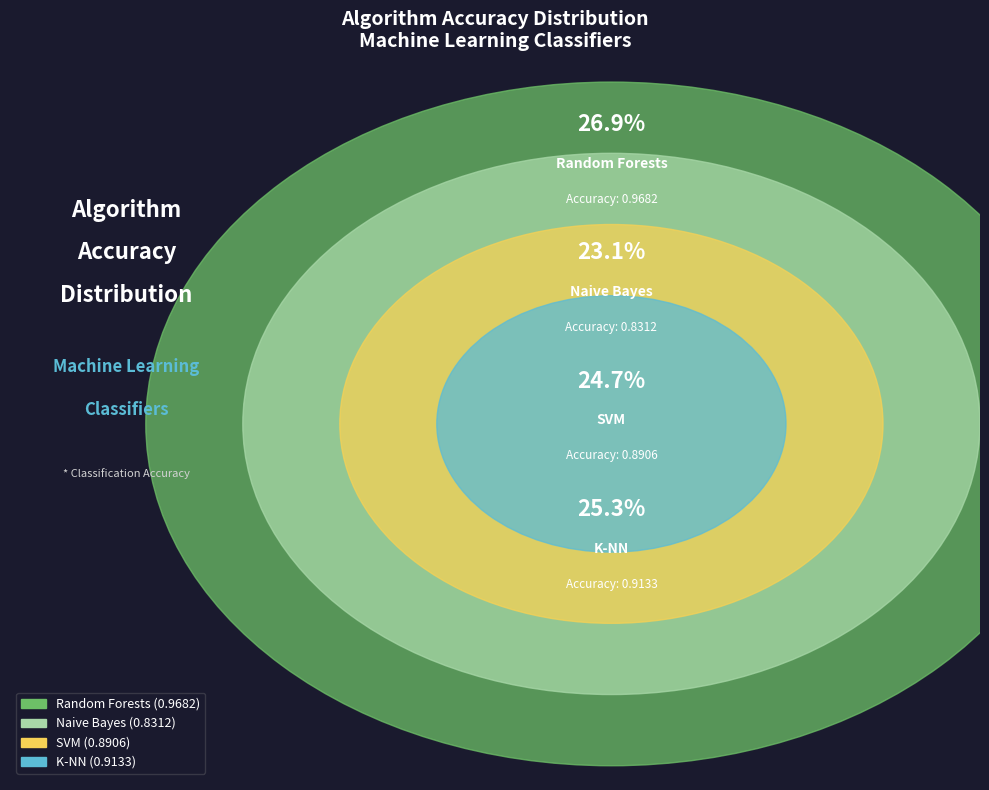

What is the change in value from Random Forests to K-NN?

-0.1